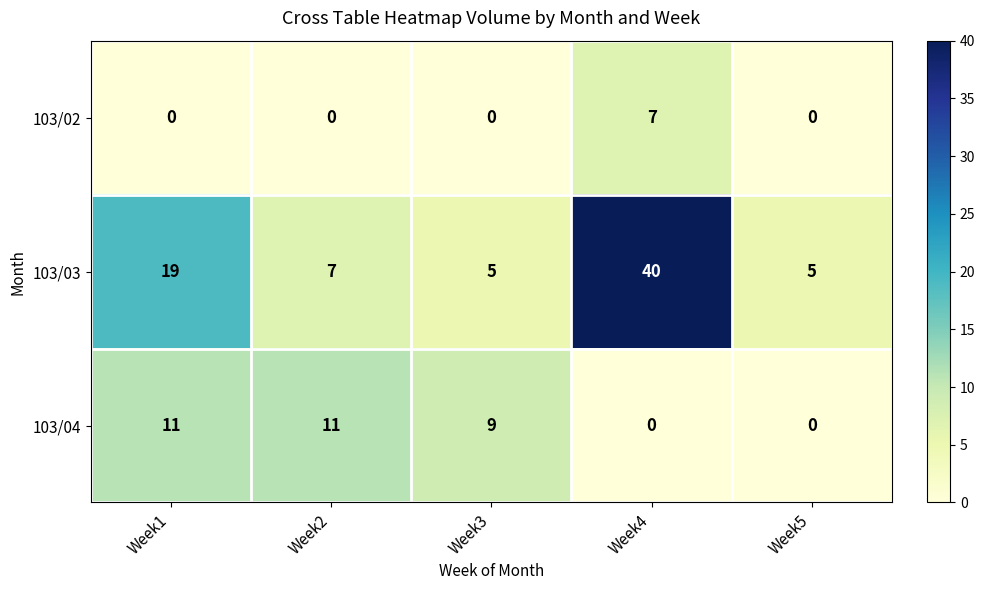

Which series changed the most between Week2 and Week5?

103/04